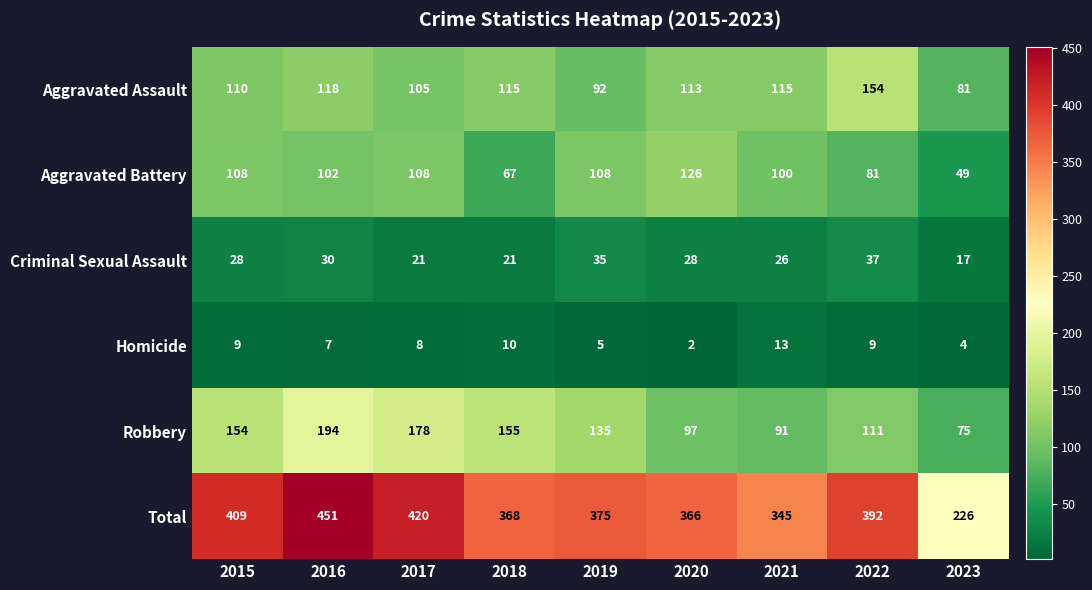

List the series in order of their peak value, highest first.

Total, Robbery, Aggravated Assault, Aggravated Battery, Criminal Sexual Assault, Homicide